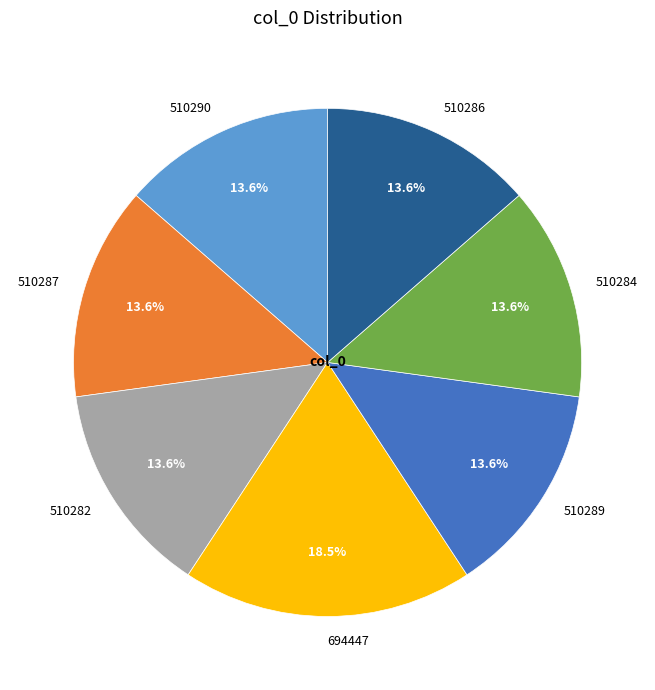

Is the sum of 510284 and 694447 greater than half?

No